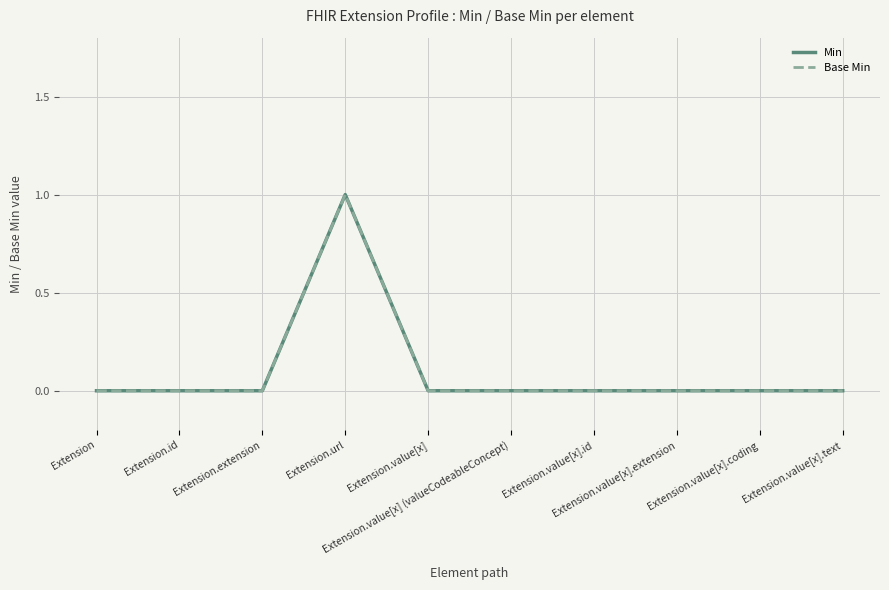

Does the chart have visible grid lines?

Yes